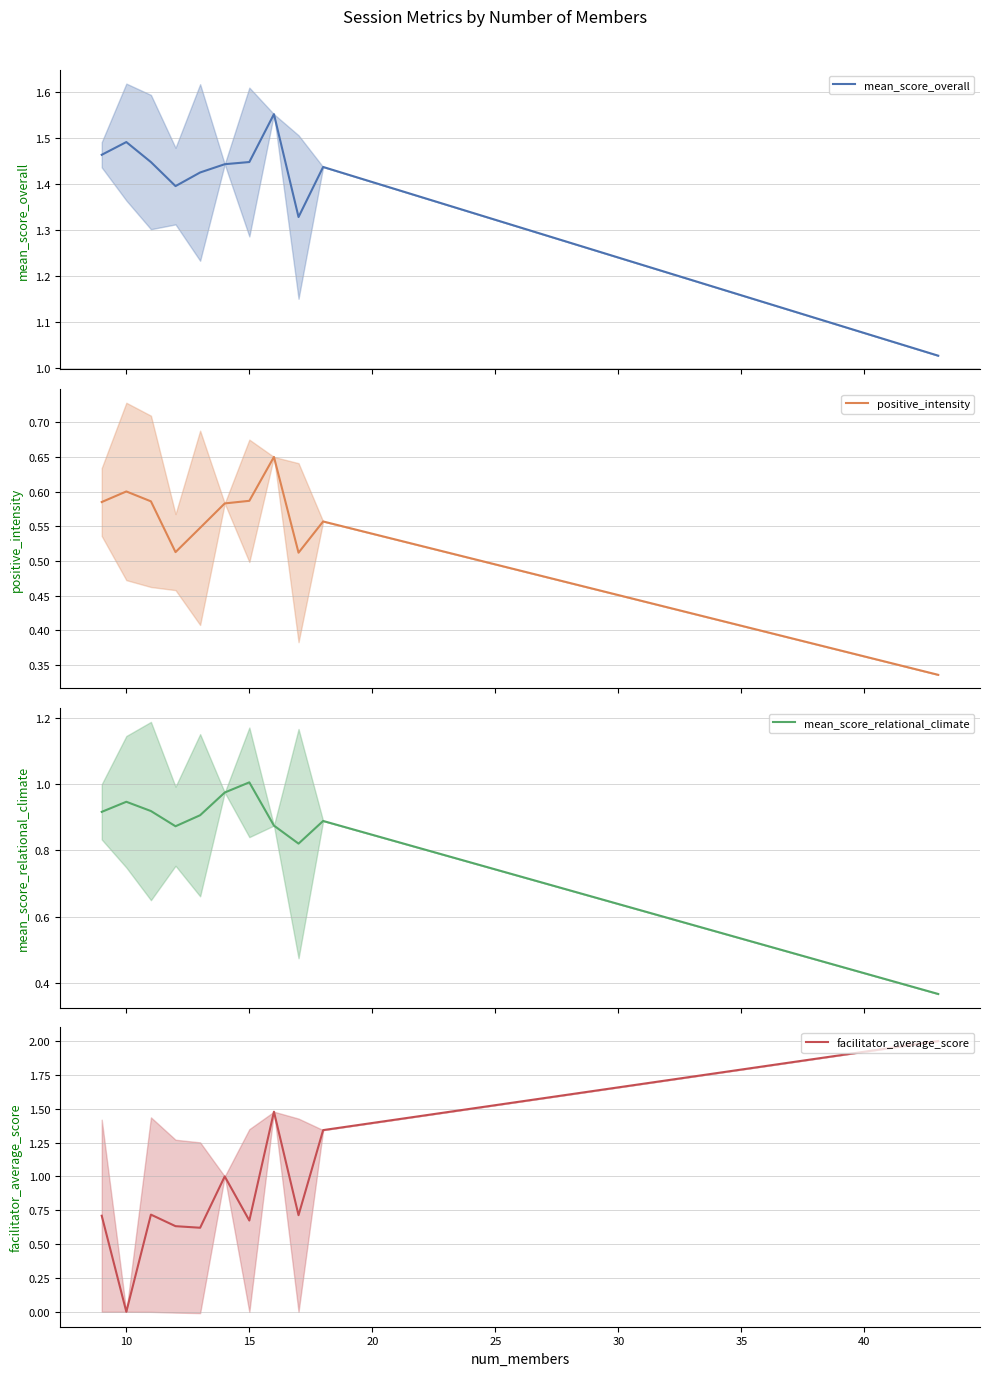

Which category has the lowest value in the facilitator_average_score series?

10